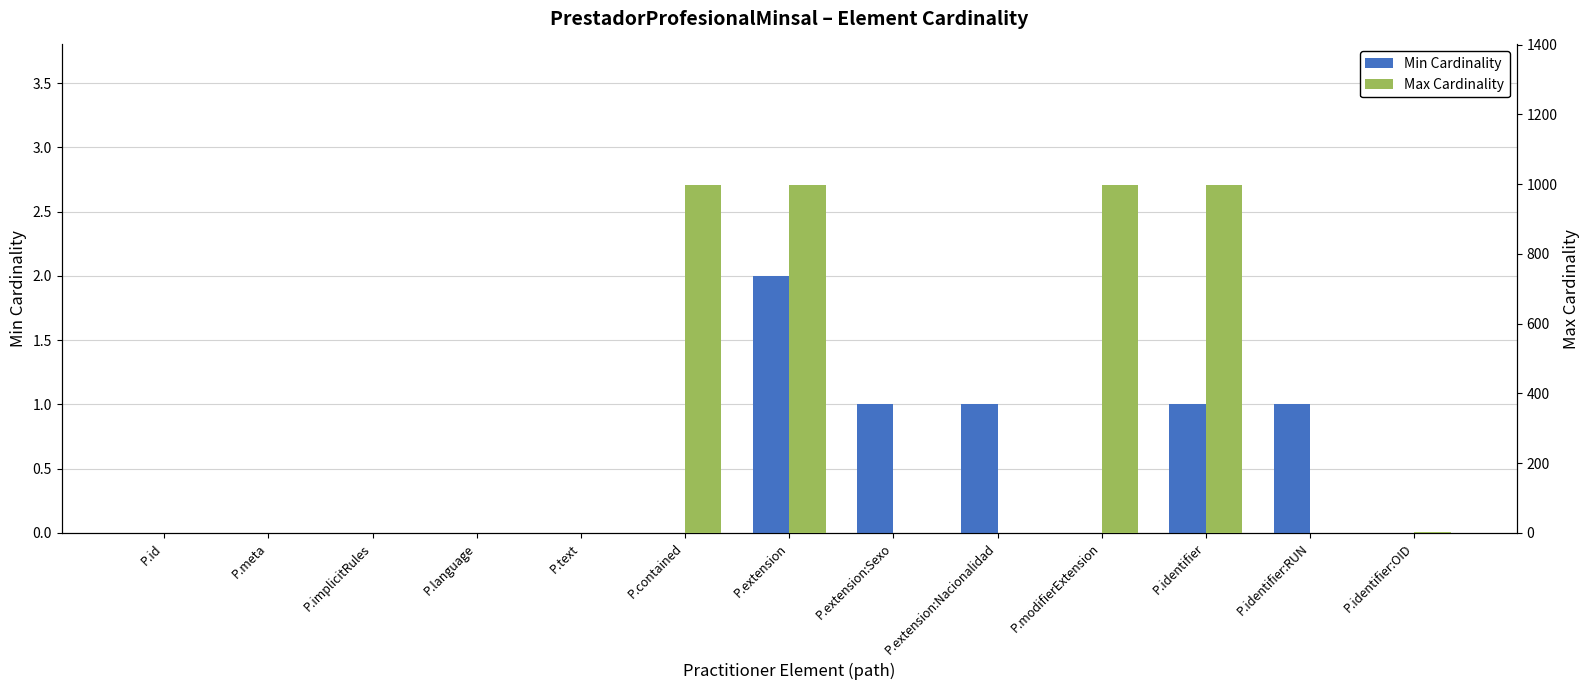

What is the label of the 2nd bar from the left?

P.meta